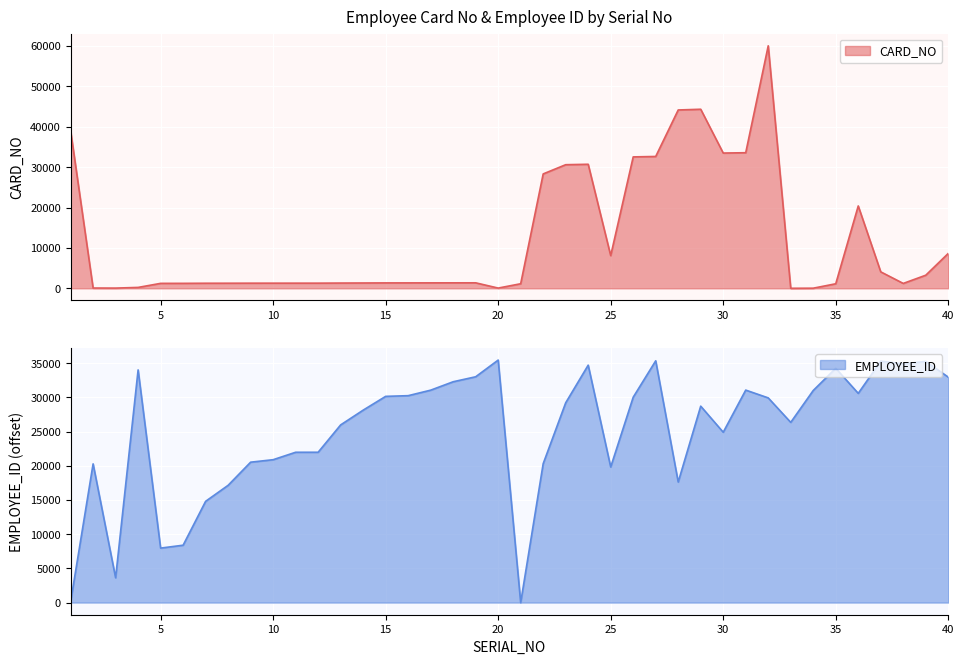

Reading left to right, what are all the values shown in this chart?

CARD_NO: 1=39071	2=71	3=55	4=224	5=1227	6=1230	7=1256	8=1262	9=1273	10=1275	11=1277	12=1279	13=1303	14=1320	15=1340	16=1344	17=1350	18=1357	19=1362	20=60	21=1133	22=28321	23=30603	24=30709	25=8099	26=32535	27=32642	28=44151	29=44332	30=33487	31=33570	32=60040	33=9	34=32	35=1126	36=20392	37=4075	38=1211	39=3244	40=8642
EMPLOYEE_ID: 1=98	2=20287	3=3631	4=34027	5=7969	6=8392	7=14811	8=17152	9=20534	10=20896	11=21984	12=21986	13=25985	14=28142	15=30159	16=30260	17=31065	18=32295	19=33024	20=35466	21=0	22=20319	23=29218	24=34722	25=19829	26=30034	27=35359	28=17633	29=28726	30=24914	31=31075	32=29936	33=26355	34=31018	35=34265	36=30599	37=35309	38=34911	39=35271	40=32969